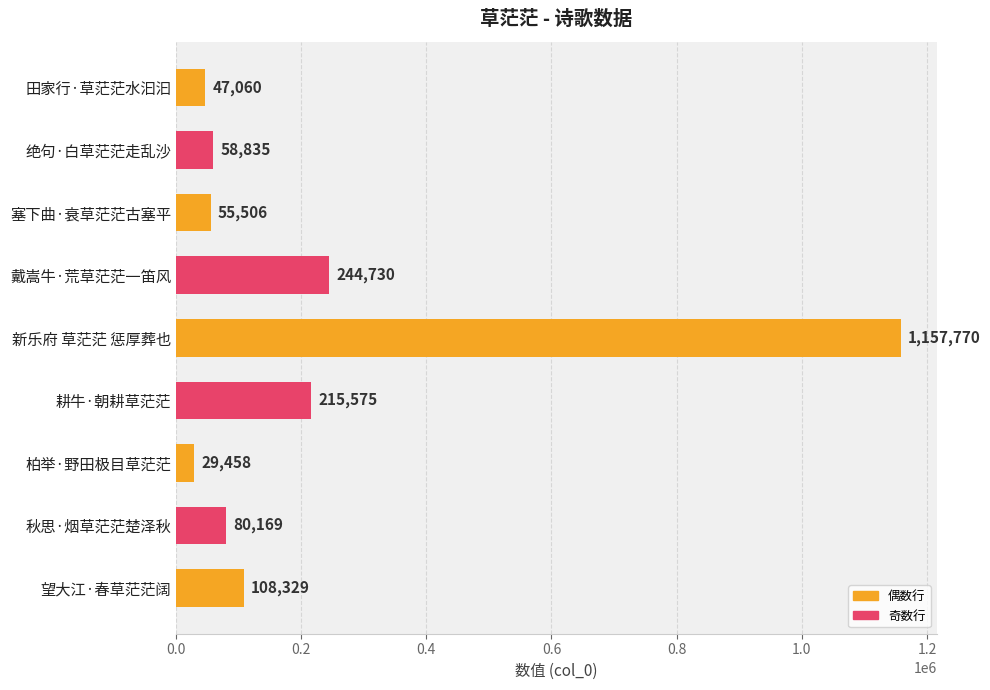

Rank the categories by value from highest to lowest.

新乐府 草茫茫 惩厚葬也, 戴嵩牛·荒草茫茫一笛风, 耕牛·朝耕草茫茫, 望大江·春草茫茫阔, 秋思·烟草茫茫楚泽秋, 绝句·白草茫茫走乱沙, 塞下曲·衰草茫茫古塞平, 田家行·草茫茫水汩汩, 柏举·野田极目草茫茫